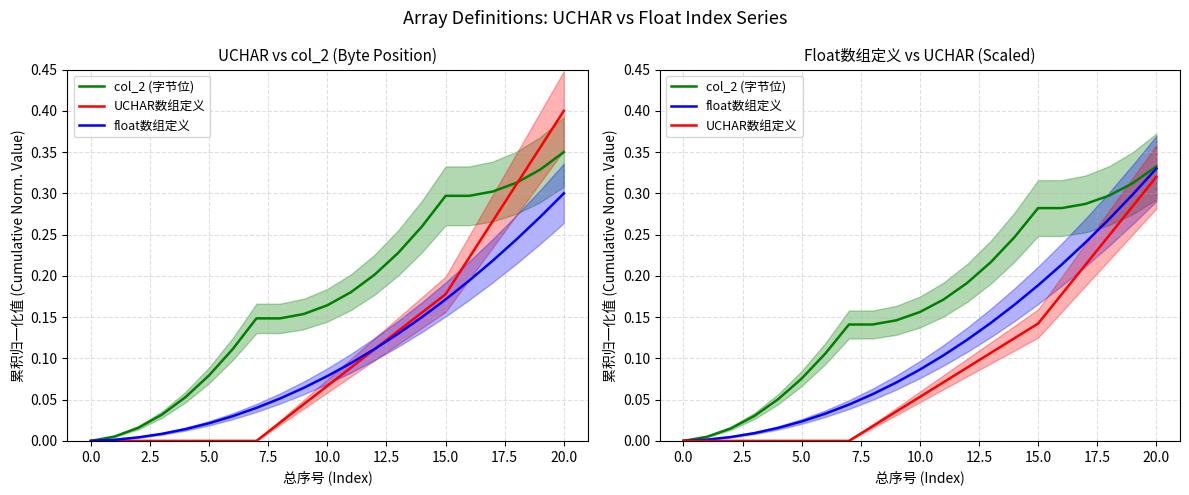

True or false: col_2 (字节位) and UCHAR数组定义 cross at least once.

False